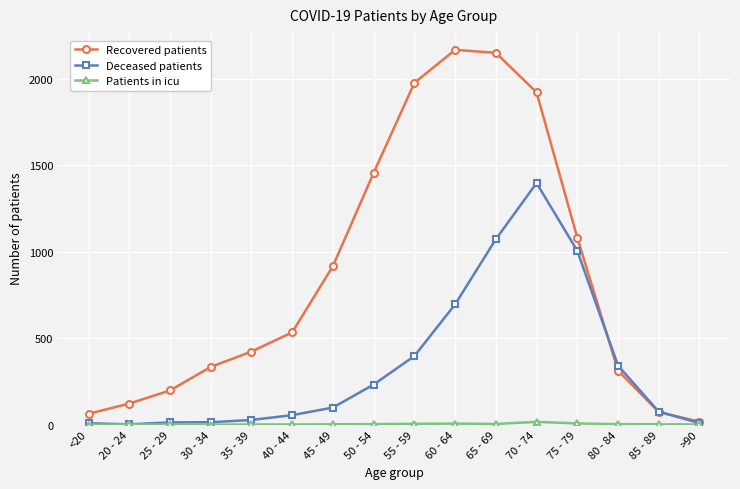

What is the maximum value for Recovered patients?

2169